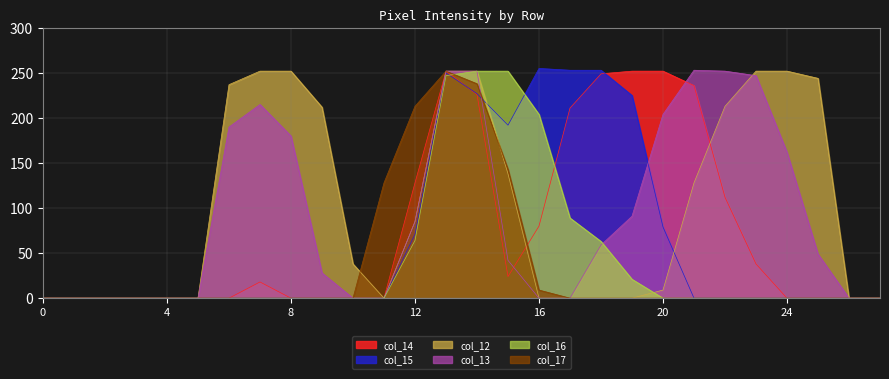

How many categories are shown in the chart?

28